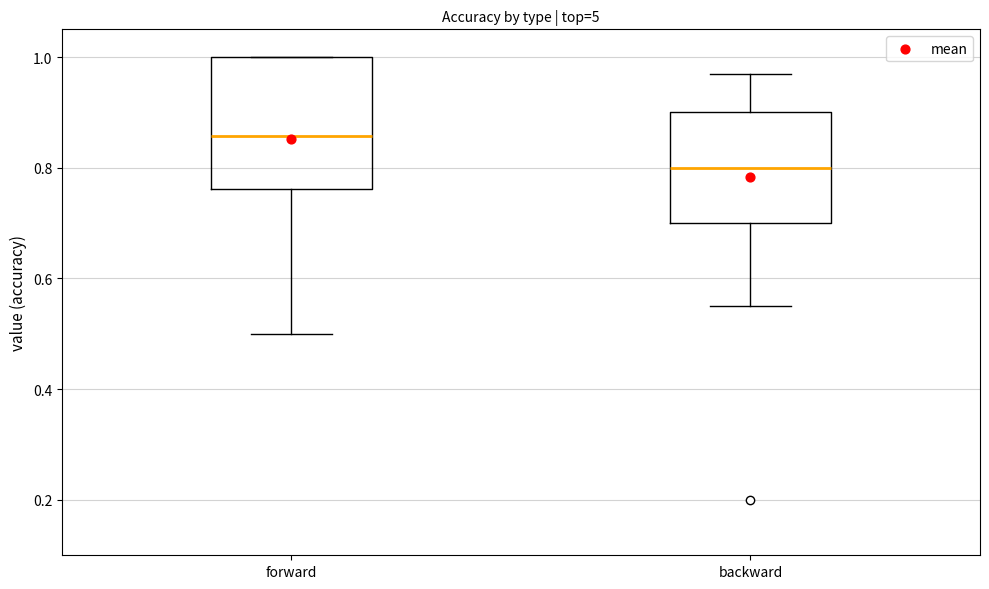

Reading left to right, read every box against the y-axis: the position of its median line, the range the box covers, and the ends of its whiskers. The values are not printed on the chart, so give them approximately, as read against the axis.

forward: median 0.86, box 0.76 to 1.00, whiskers 0.50 to 1.00
backward: median 0.80, box 0.70 to 0.90, whiskers 0.56 to 0.98